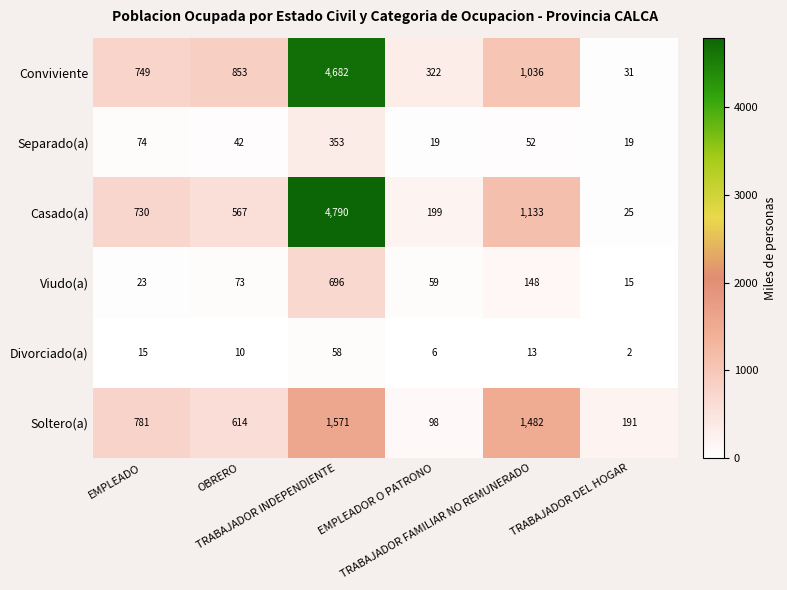

At EMPLEADOR O PATRONO, list the series in order from largest to smallest.

Conviviente, Casado(a), Soltero(a), Viudo(a), Separado(a), Divorciado(a)